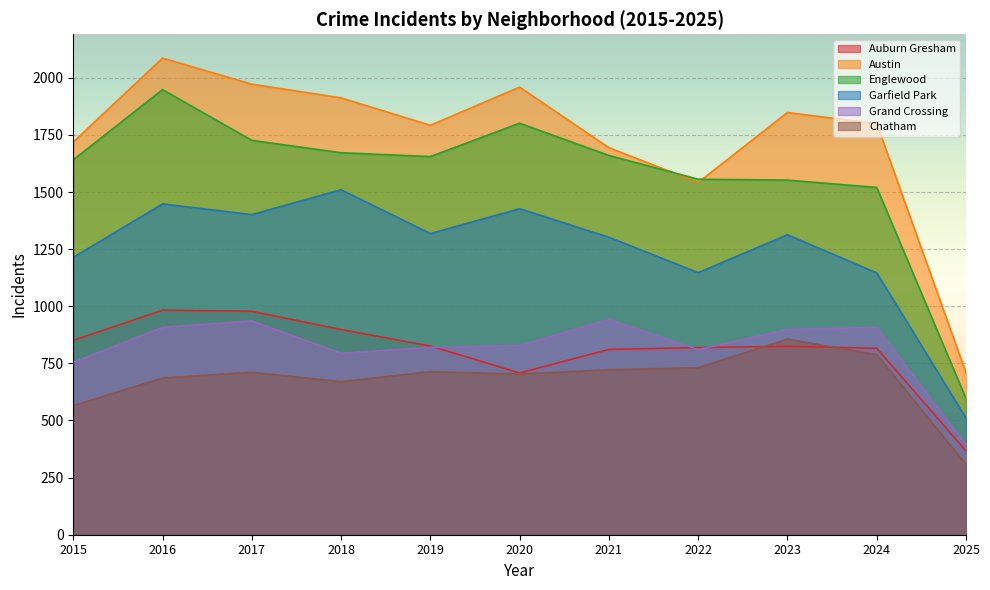

What are all the series names shown in the legend?

Auburn Gresham, Austin, Englewood, Garfield Park, Grand Crossing, Chatham